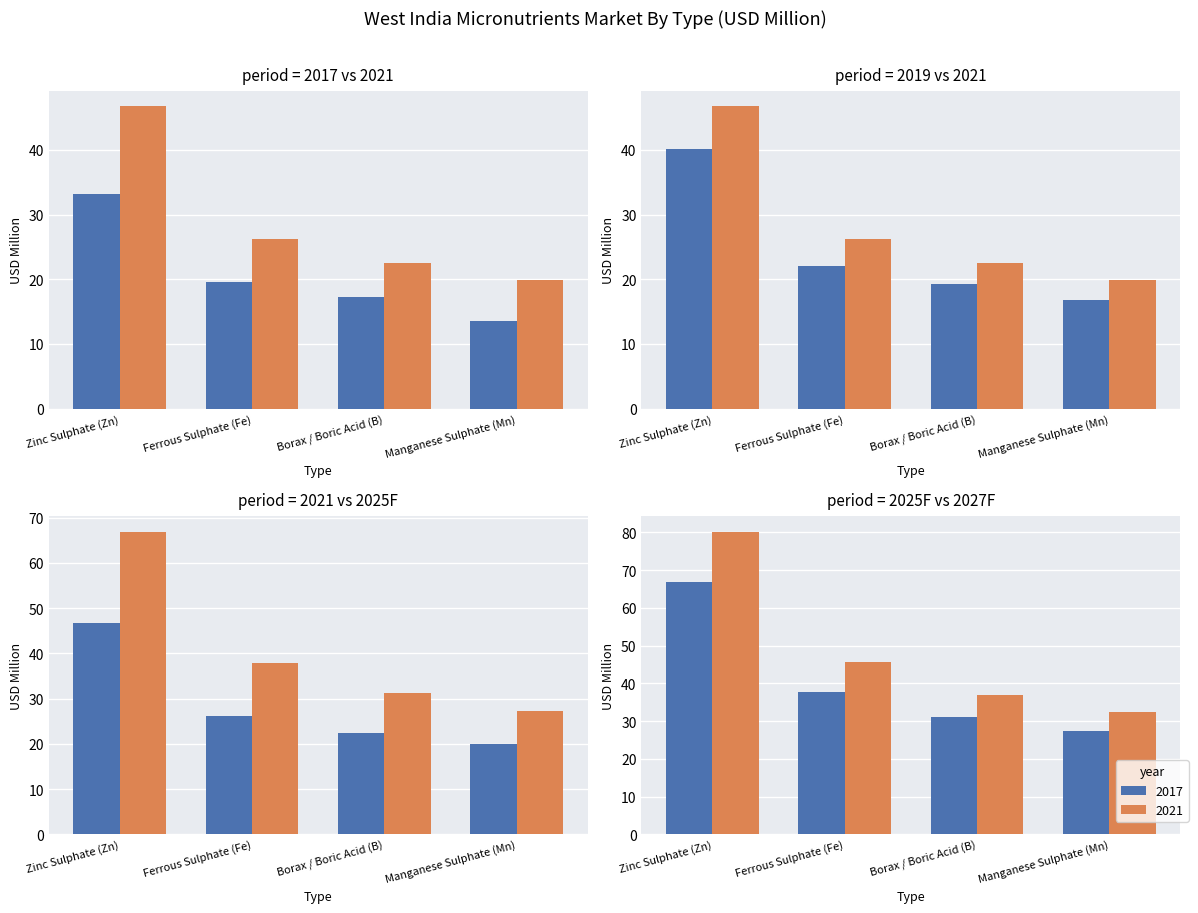

Count the number of data series in this chart.

2